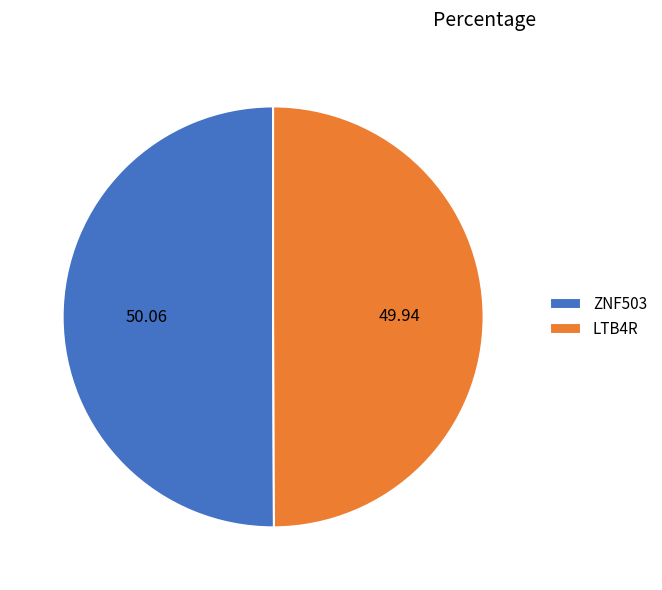

Is the sum of LTB4R and ZNF503 greater than half?

Yes